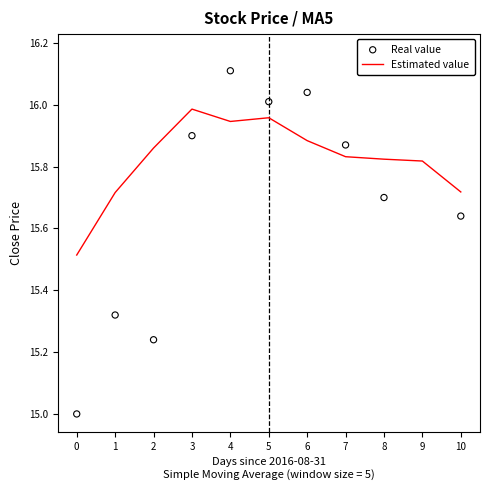

What are all the series names shown in the legend?

Estimated value, Real value